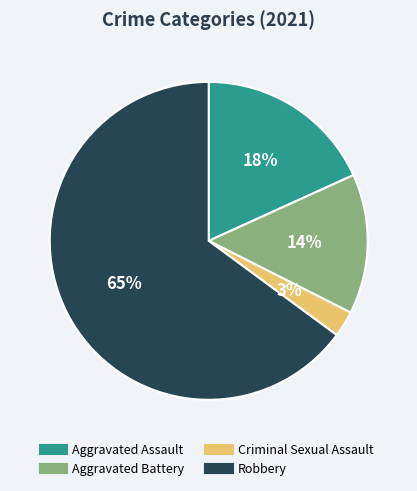

To the nearest percent, what is the difference between the largest and smallest slice percentages?

62%